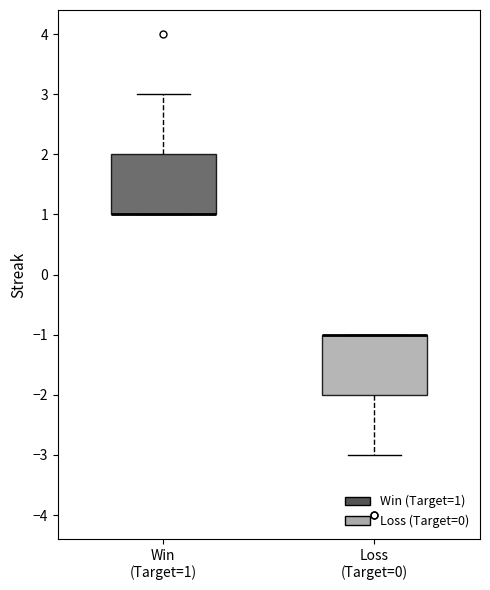

Reading left to right, read every box against the y-axis: the position of its median line, the range the box covers, and the ends of its whiskers. The values are not printed on the chart, so give them approximately, as read against the axis.

Win (Target=1): median 1 (drawn on the box's lower edge), box 1 to 2, whiskers 1 to 3
Loss (Target=0): median -1 (drawn on the box's upper edge), box -2 to -1, whiskers -3 to -1